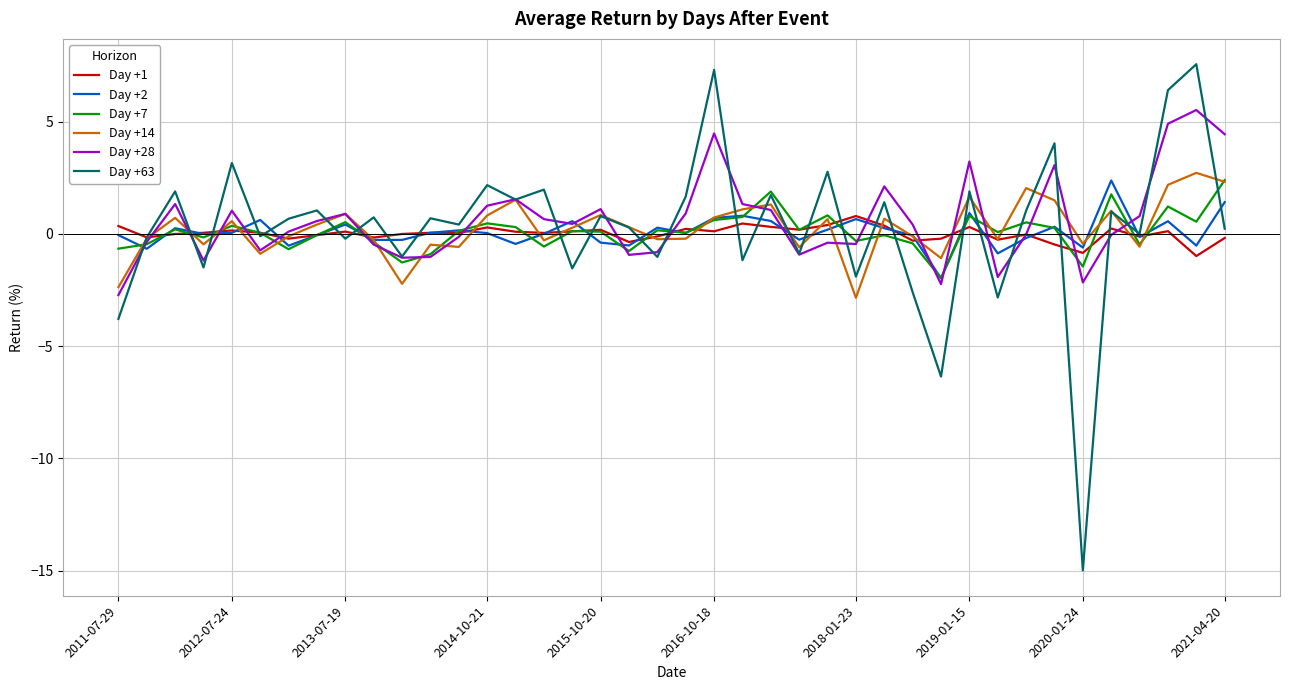

Which series has the widest spread of values?

Day +63